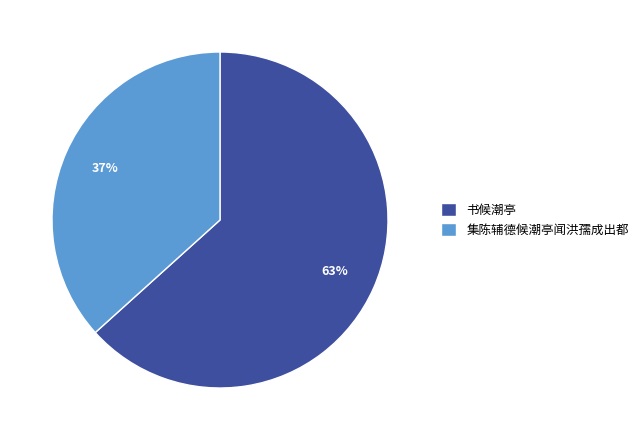

To the nearest percent, what percentage of the pie is 集陈辅德候潮亭闻洪孺成出都?

37%